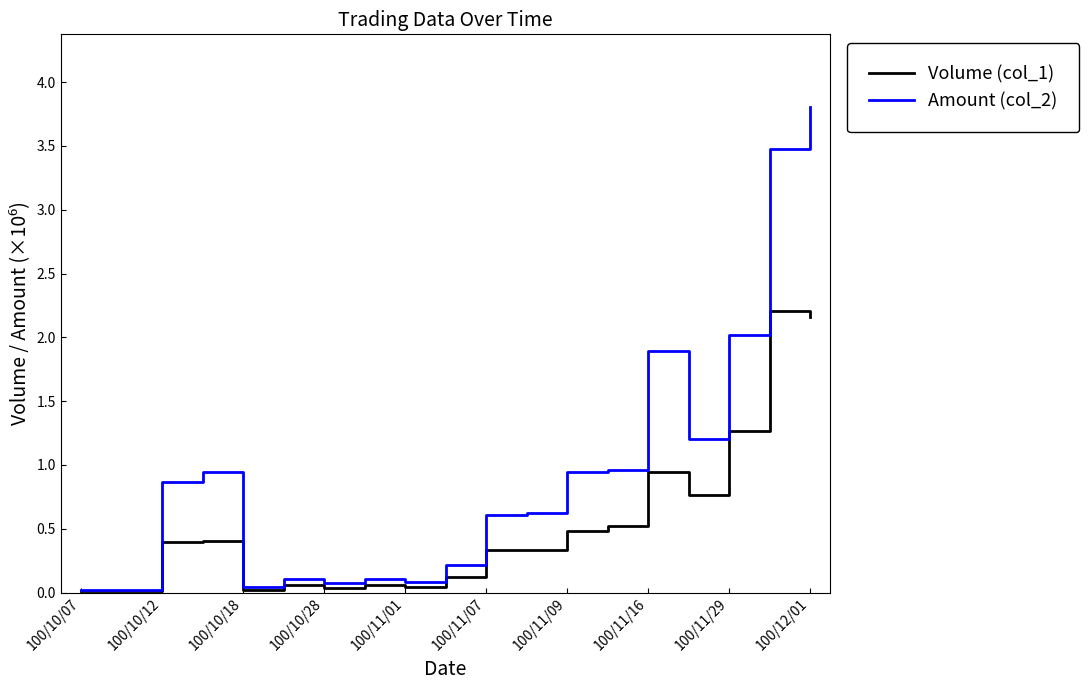

How many lines are shown in the chart?

2